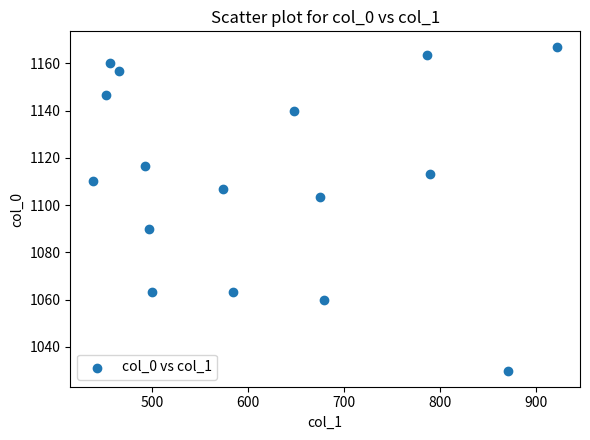

What Y value in the scatter plot is closest to 1098?

1103.3